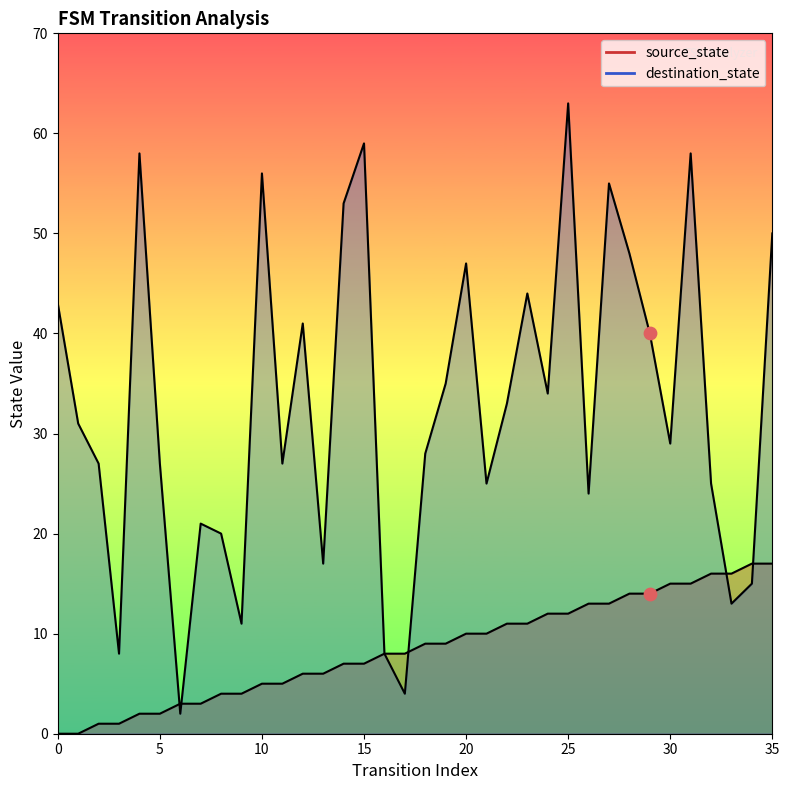

What are all the series names shown in the legend?

source_state, destination_state